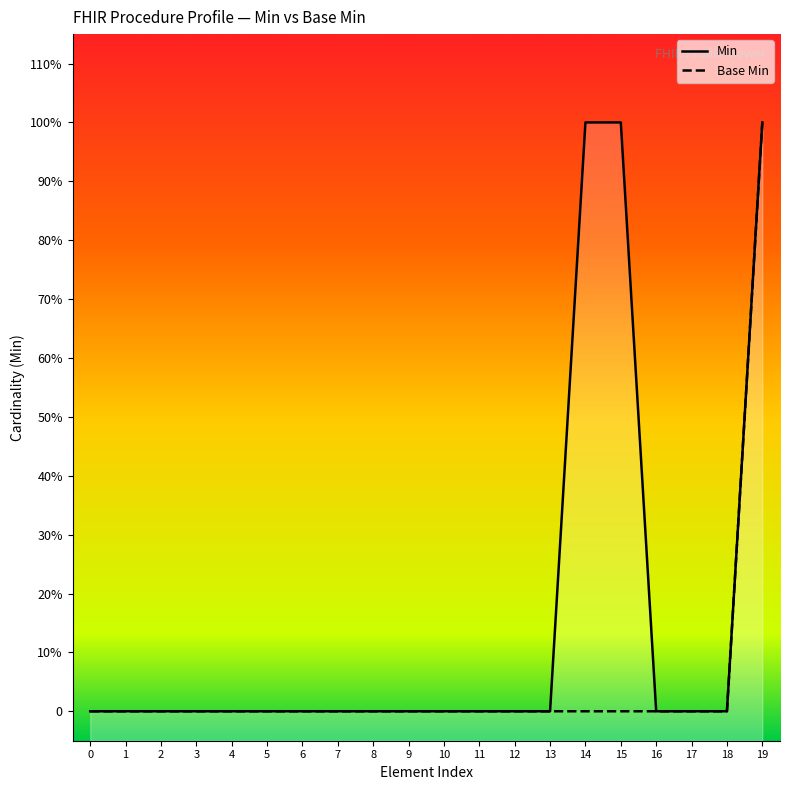

What are all the series names shown in the legend?

Min, Base Min